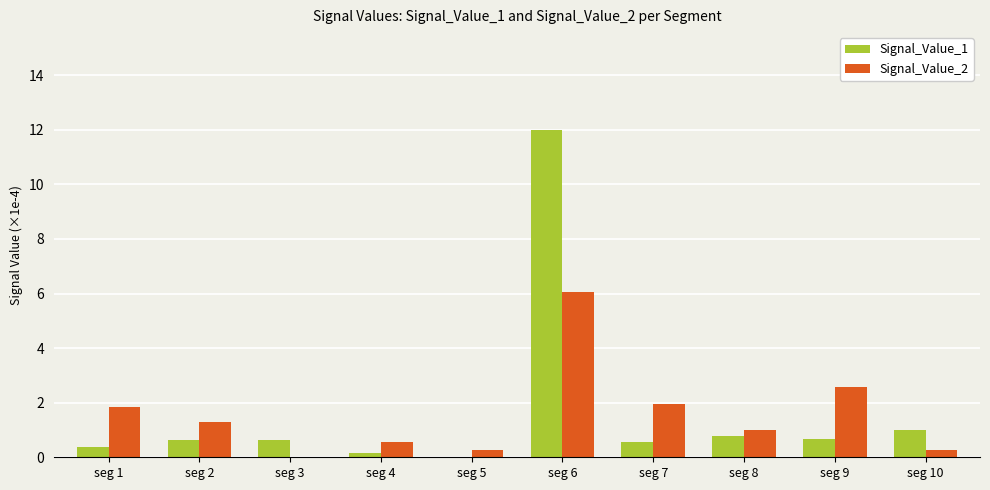

Is the value of Signal_Value_2 at seg 5 greater than the value of Signal_Value_1 at seg 5?

Yes